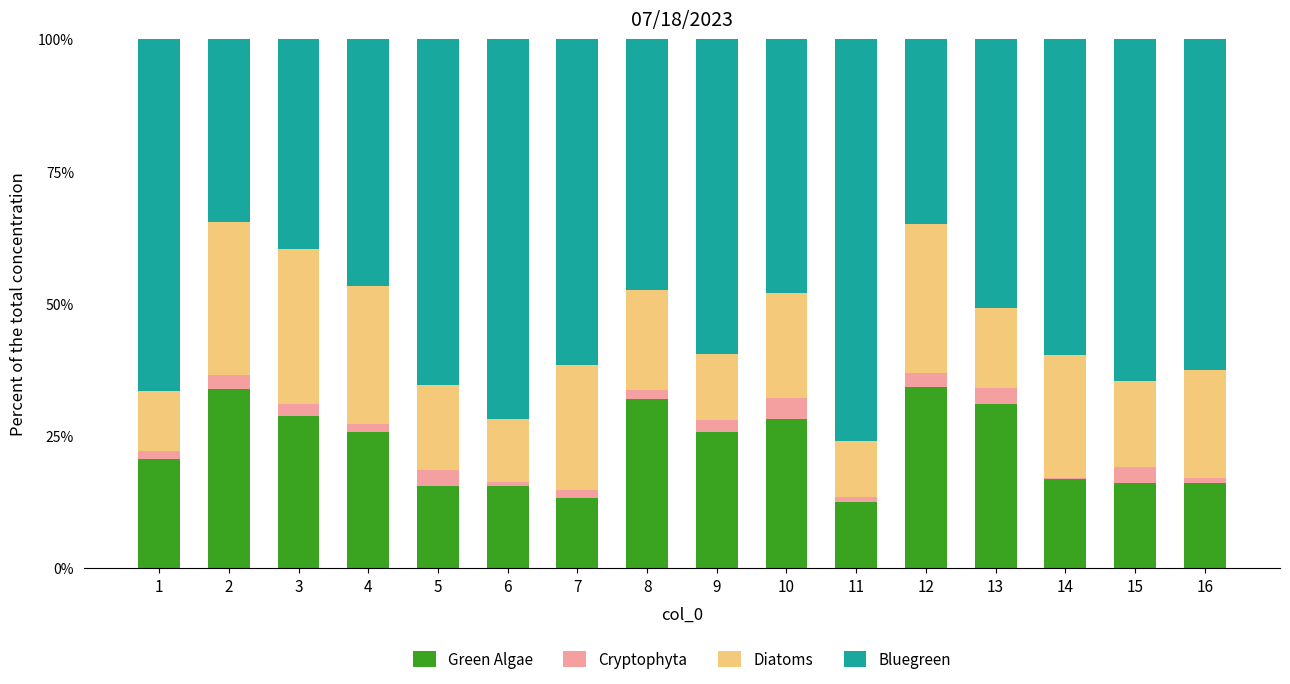

What is the total value across all series at 2?

100.0